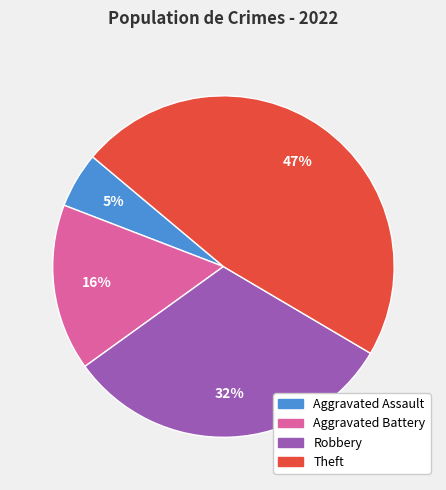

Rank the categories by value from lowest to highest.

Aggravated Assault, Aggravated Battery, Robbery, Theft